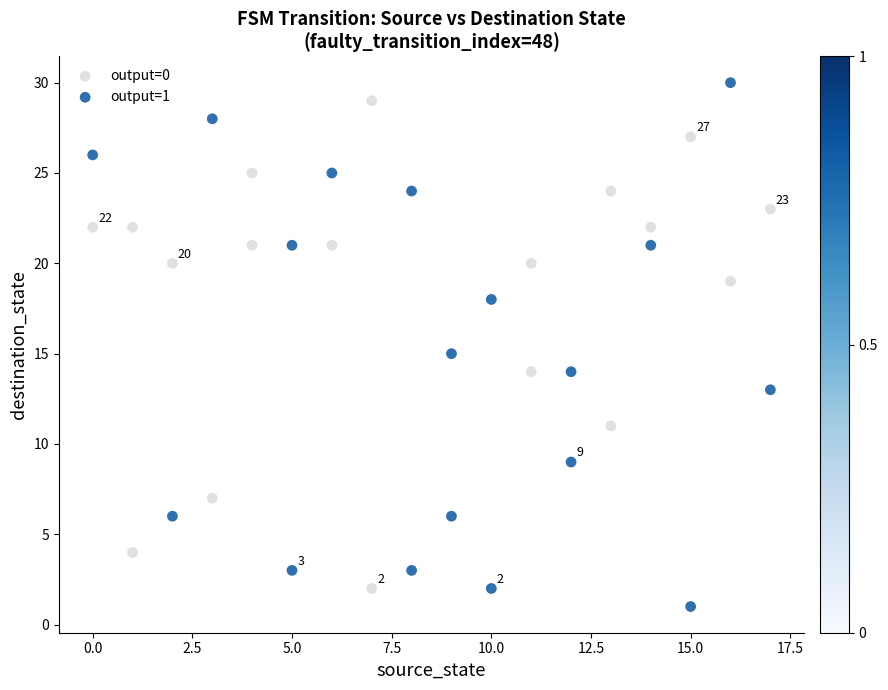

Which series has the widest spread of Y values?

output=1